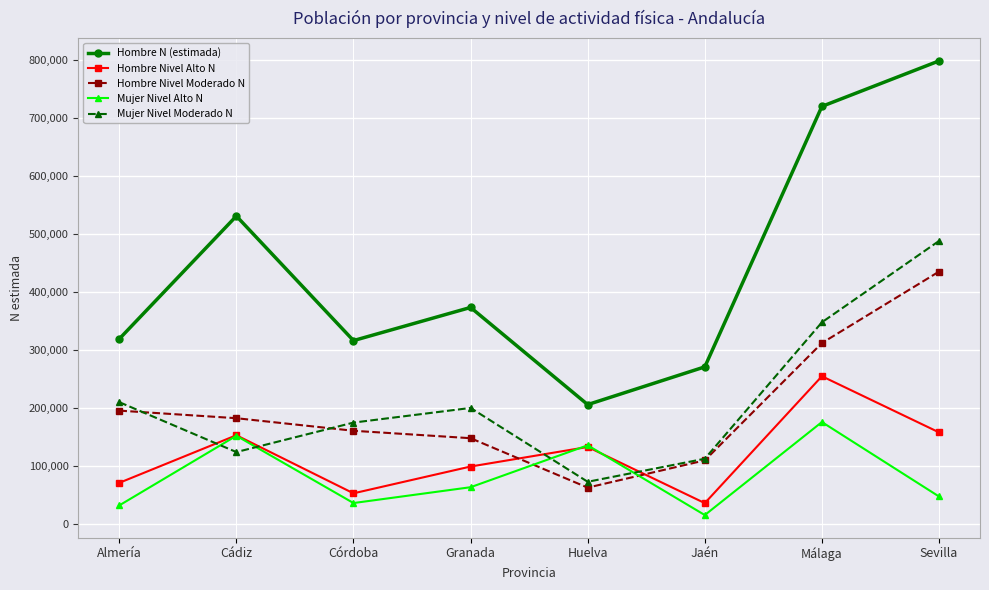

What is the label of the 7th point from the left?

Málaga